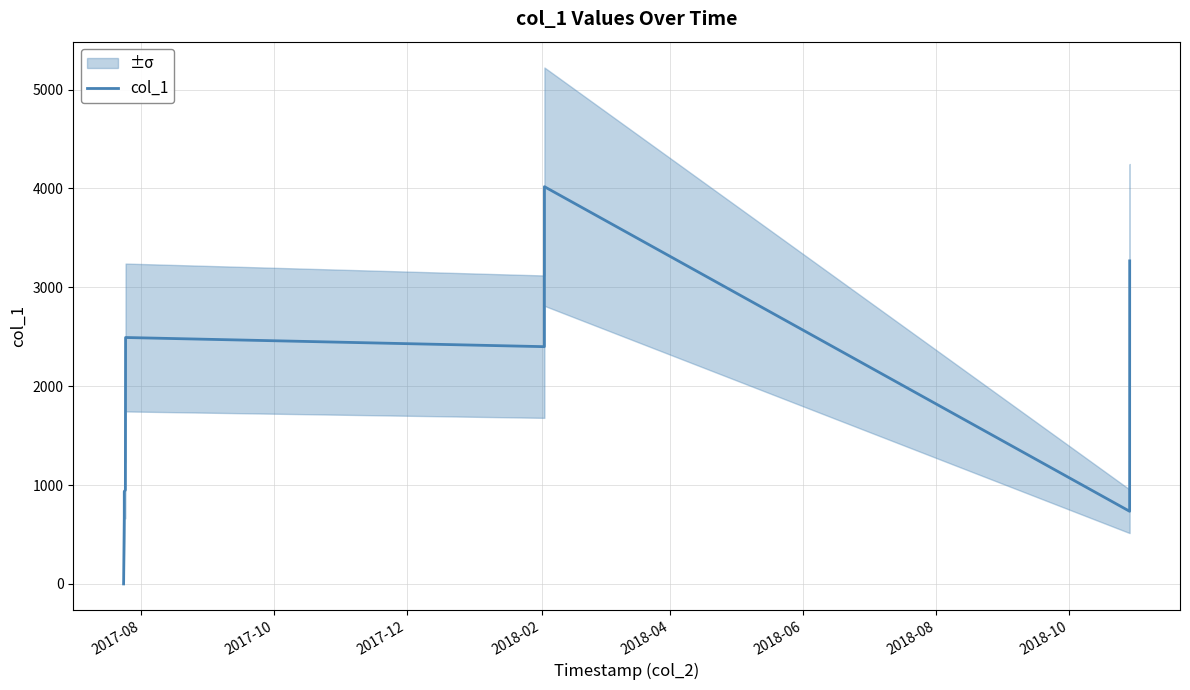

Count the number of values greater than 948.

8